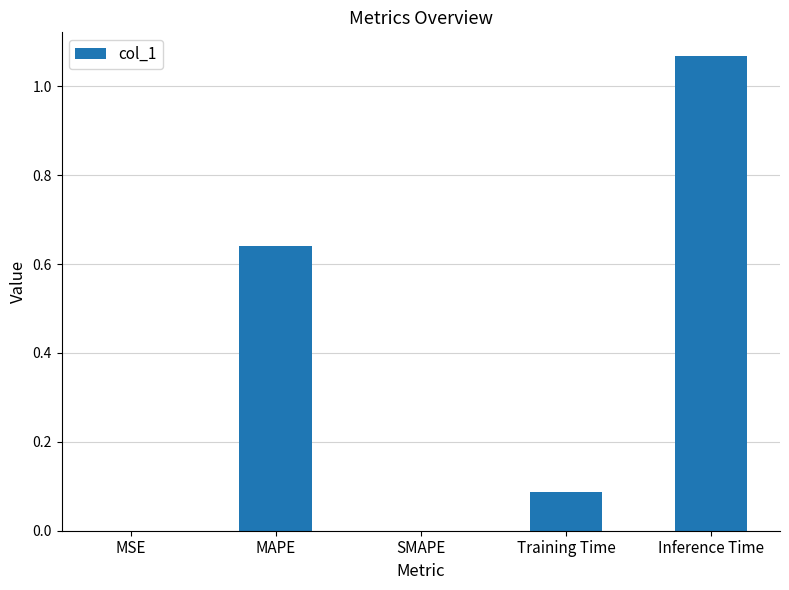

At which category does the chart reach its peak across all series?

Inference Time